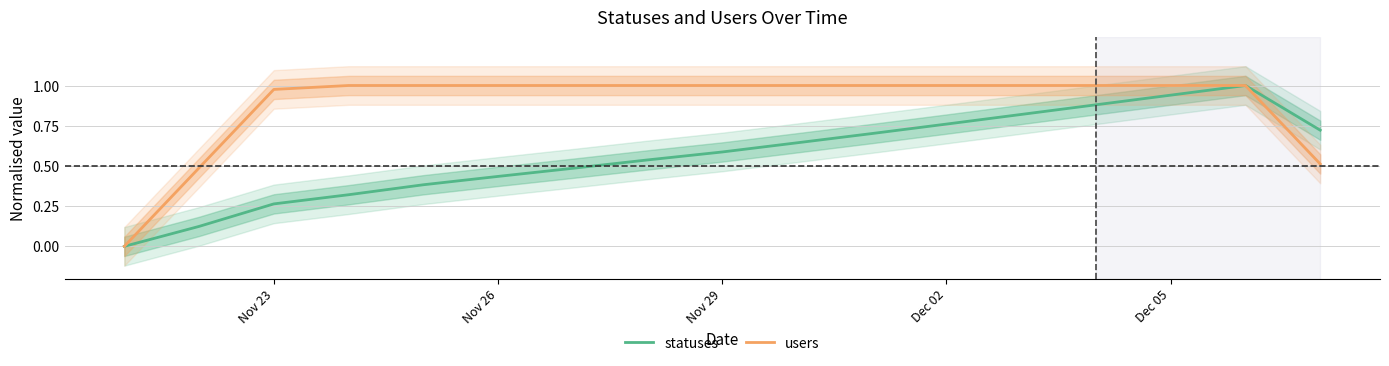

What is the difference between the maximum and second lowest values in the statuses series?

0.9